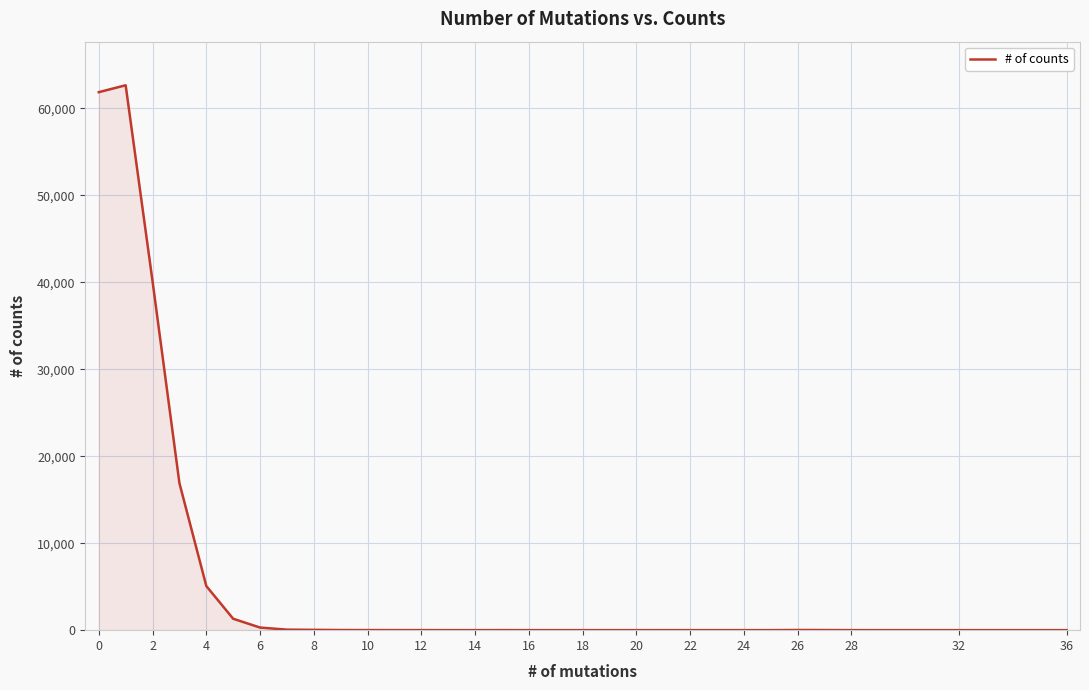

What is the difference between the maximum and minimum values?

62640